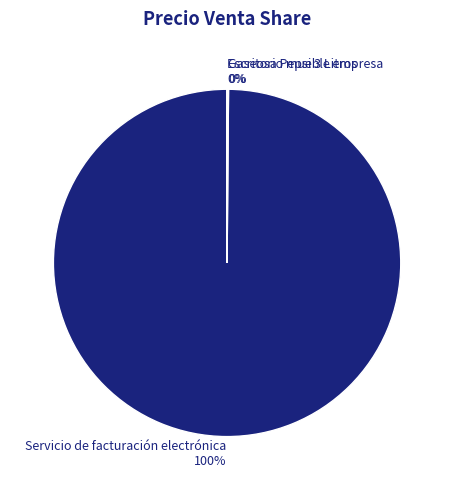

Which category accounts for the majority?

Servicio de facturación electrónica